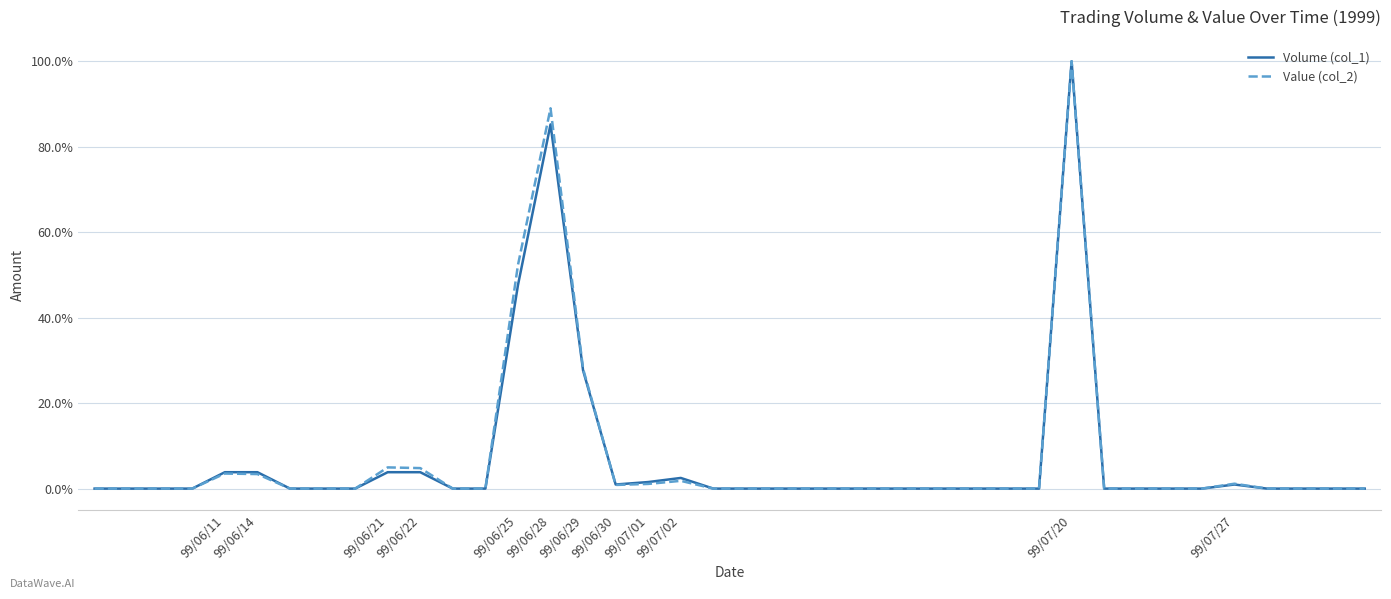

What is the highest value of the Value (col_2) series?

100.0